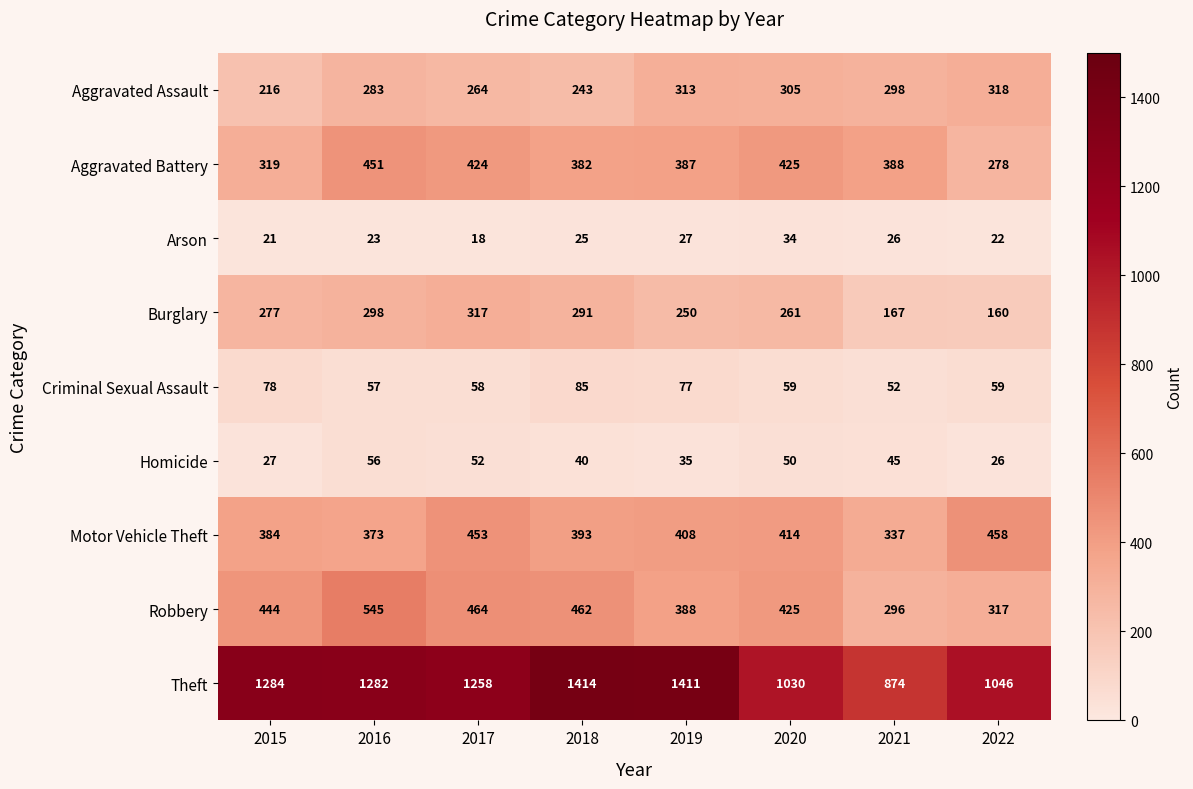

At which category does the chart reach its peak across all series?

2018